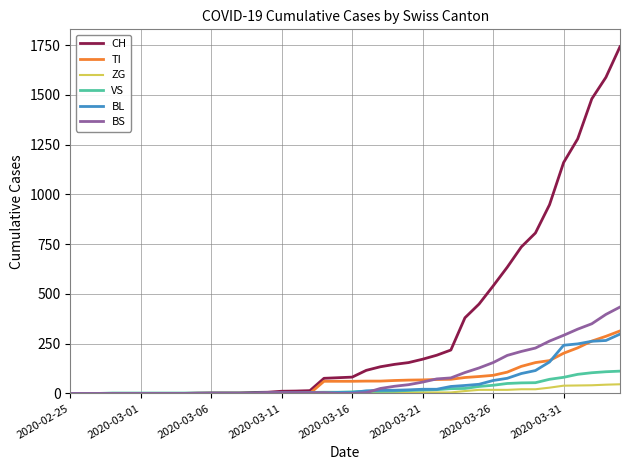

What is the maximum value shown in the chart?

1742